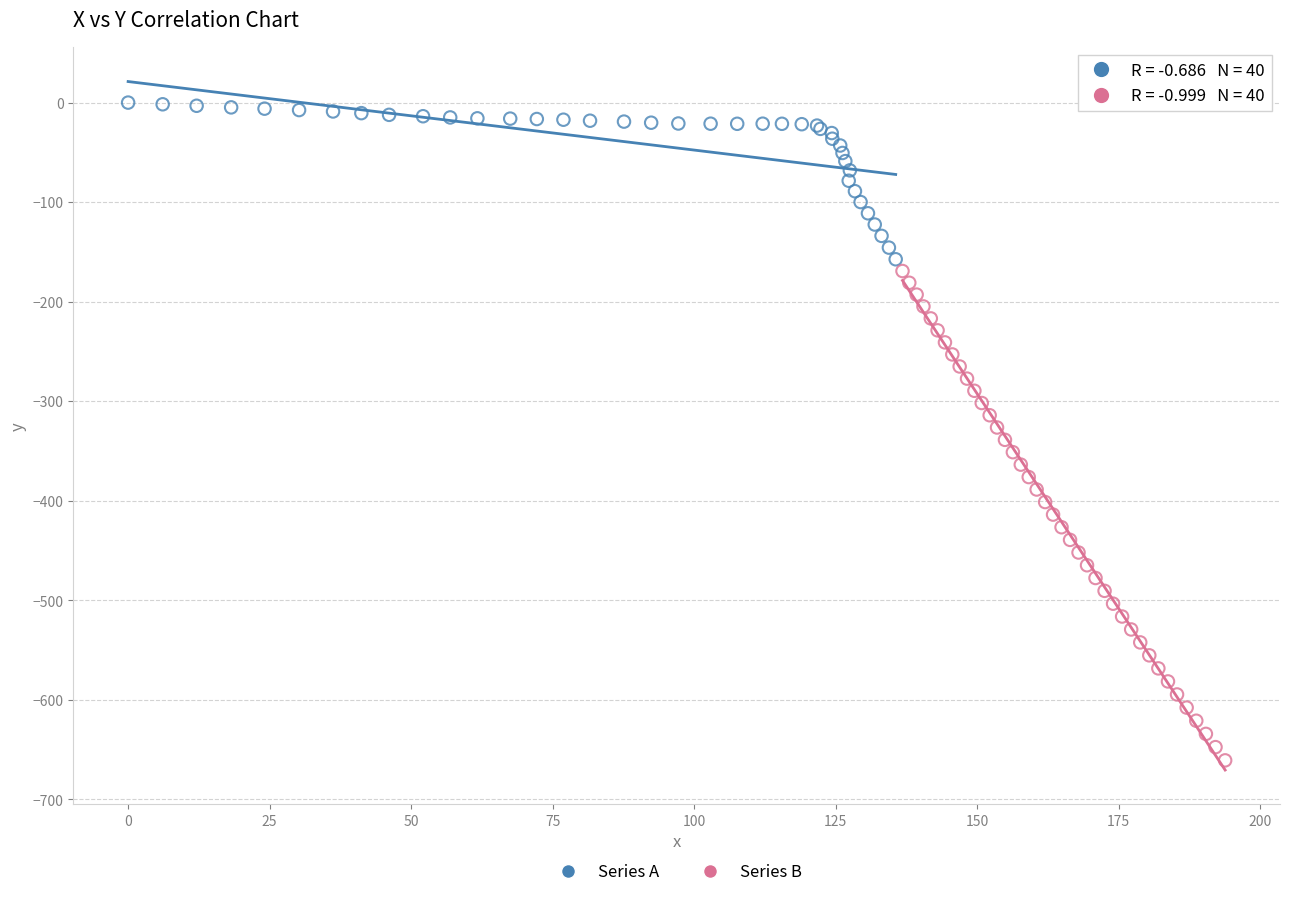

Which series has the largest Y range (max minus min)?

Series B